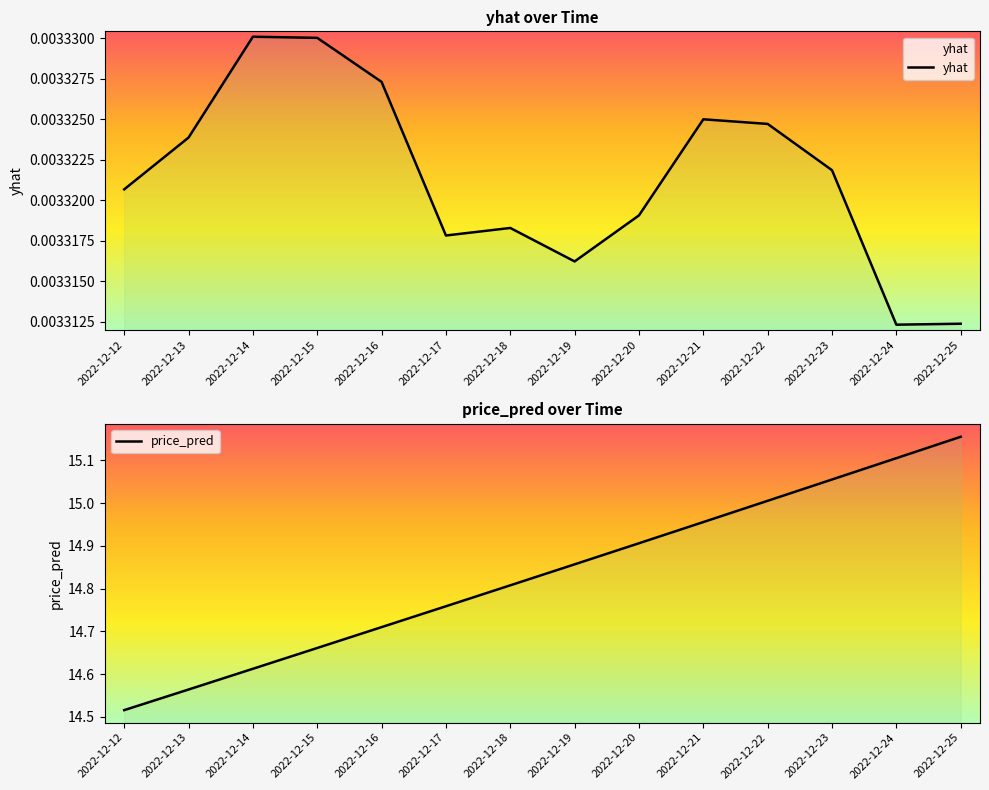

What are all the series names shown in the legend?

yhat, price_pred